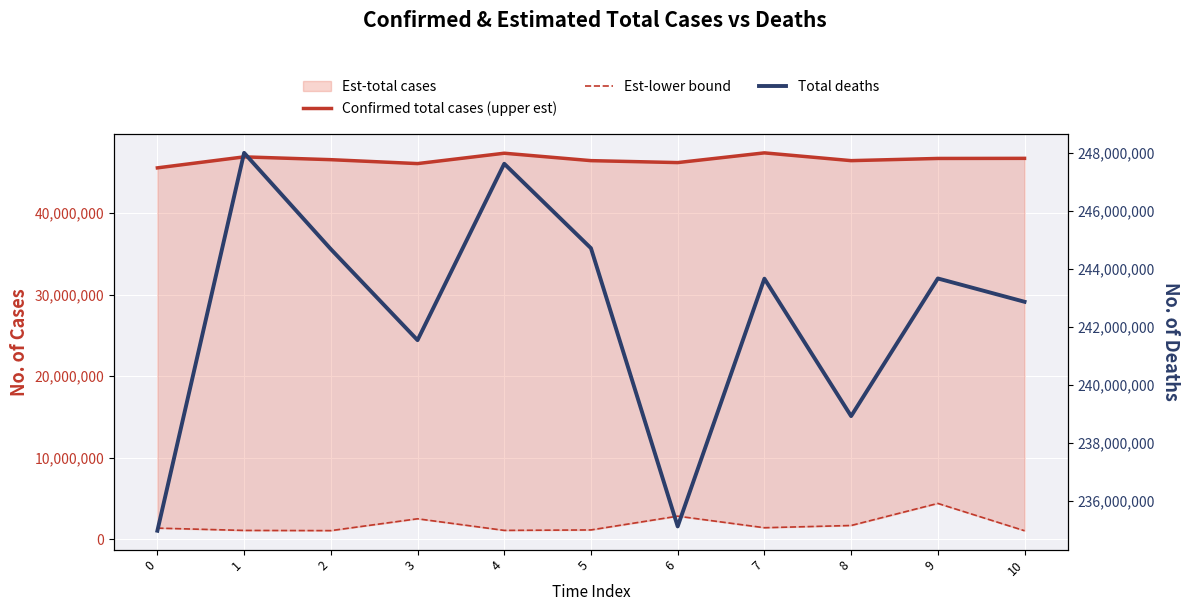

True or false: Total deaths and Est-lower bound cross at least once.

False